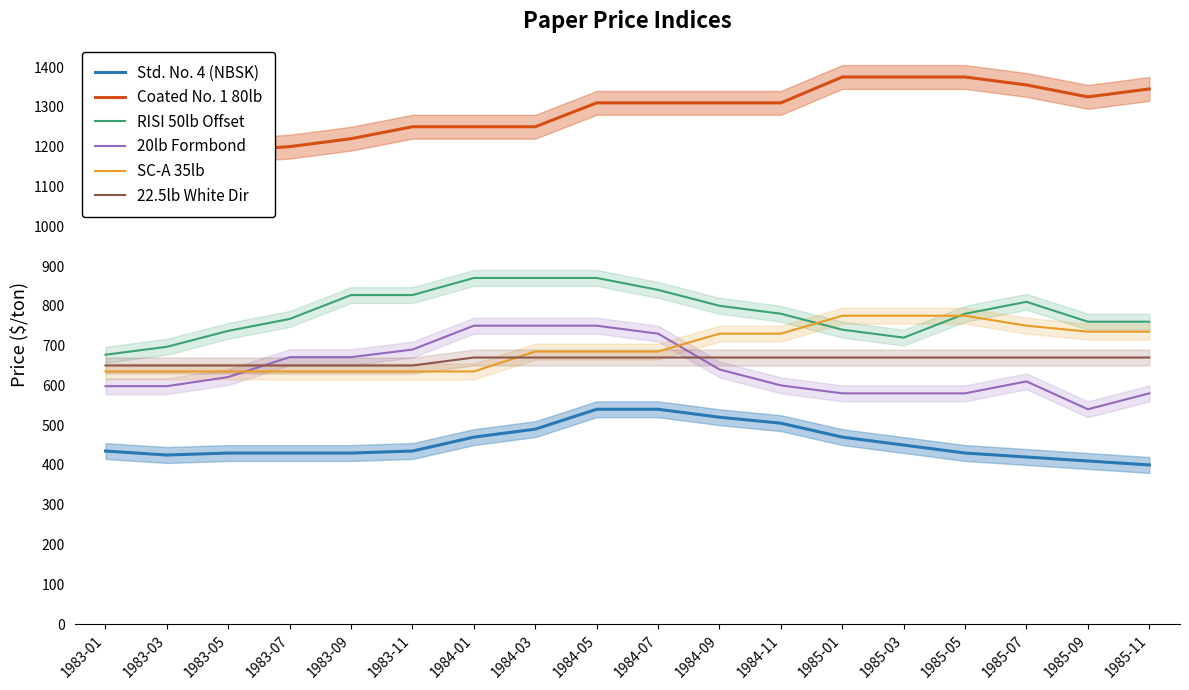

At which label does RISI 50lb Offset reach its minimum?

1983-01